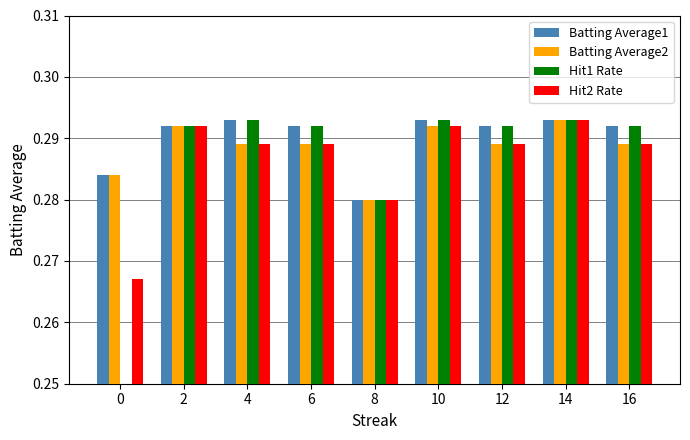

Count the Batting Average2 values in the range 0 to 1.

9